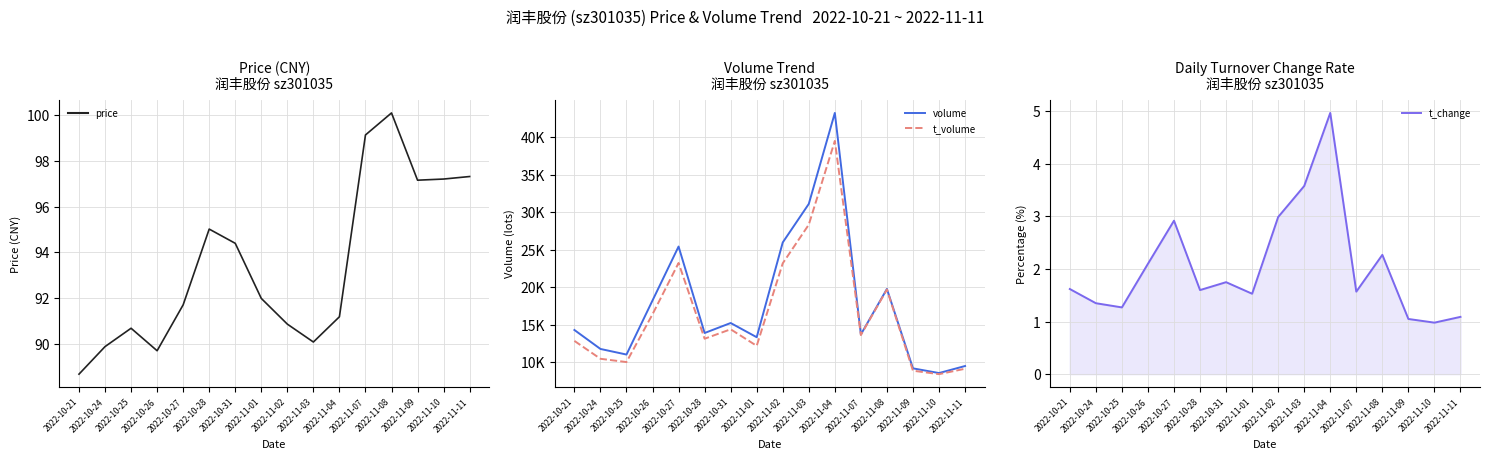

Which series has the largest range (max minus min)?

volume